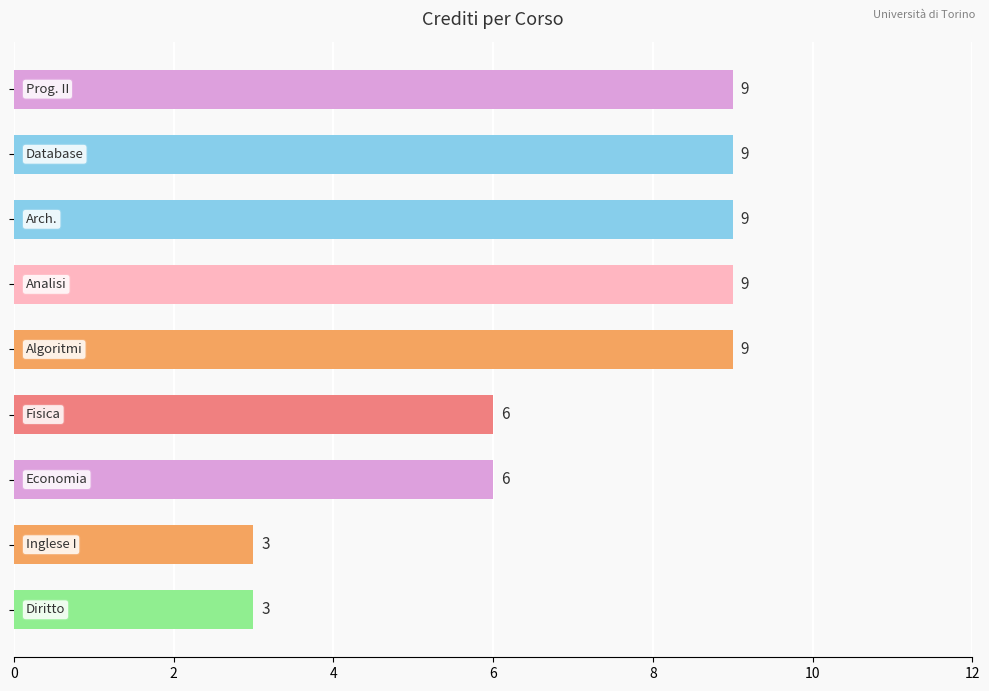

How many bars are there in total?

9